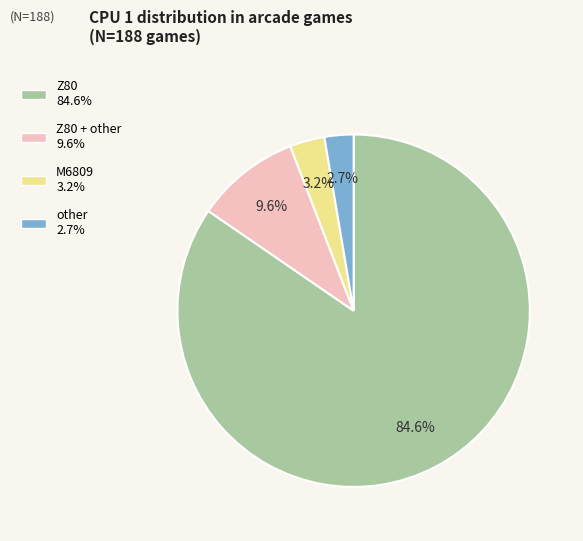

Is there a majority slice in this chart?

Yes